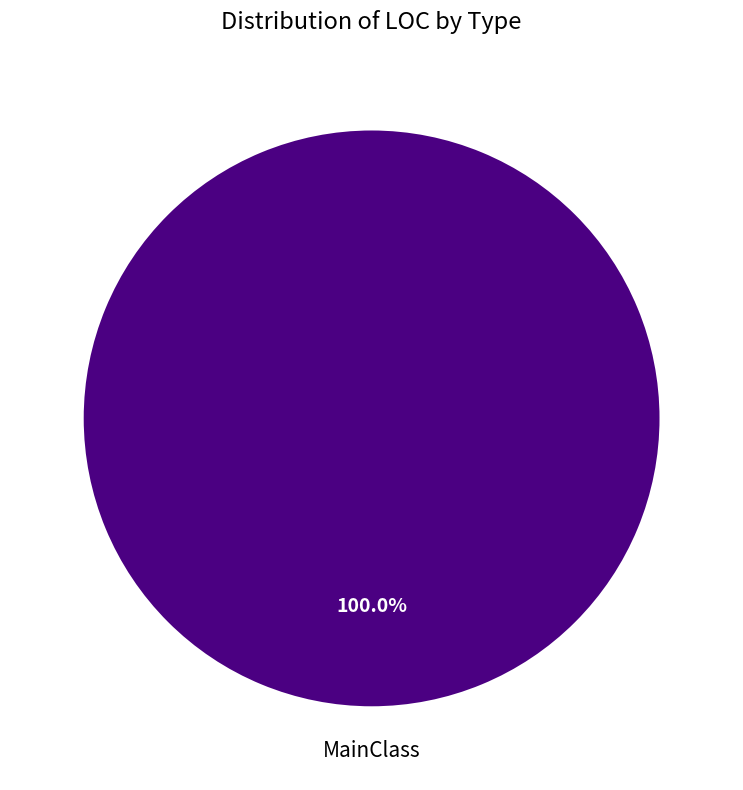

Is there a majority slice in this chart?

Yes